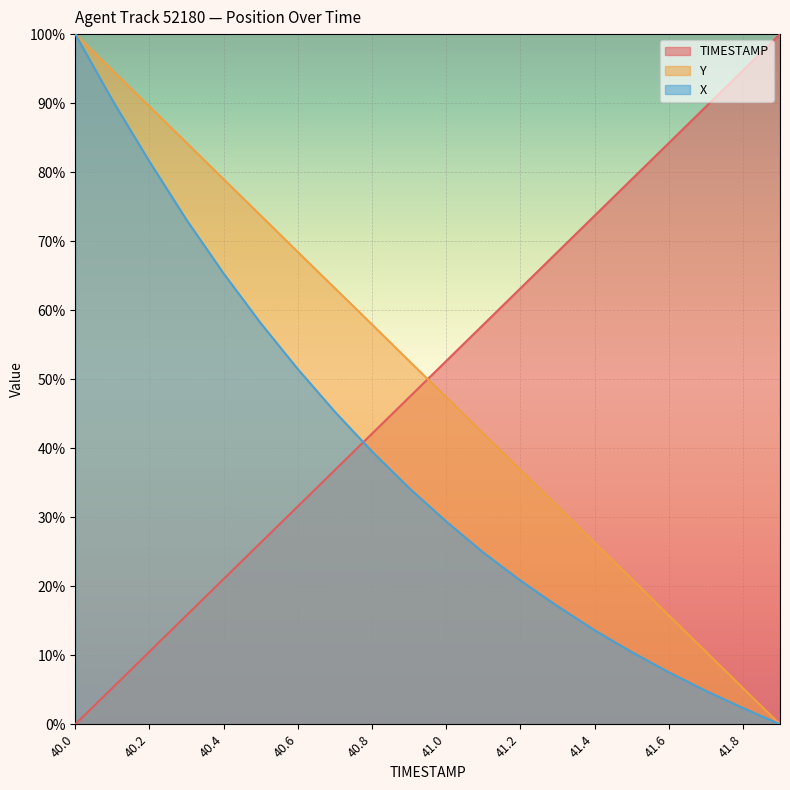

What are all the series names shown in the legend?

TIMESTAMP, Y, X